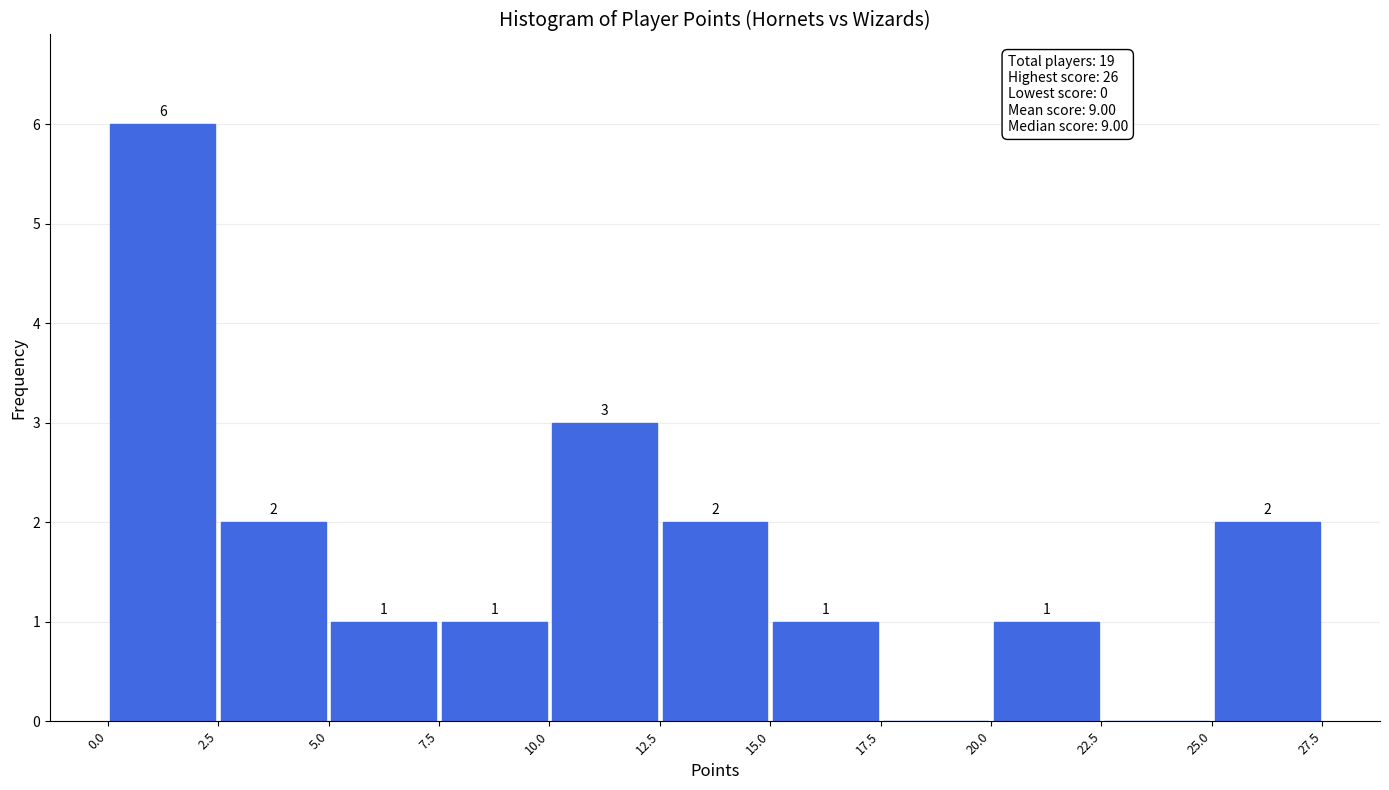

Over which range of the x-axis is the bar tallest?

0.0 to 2.5